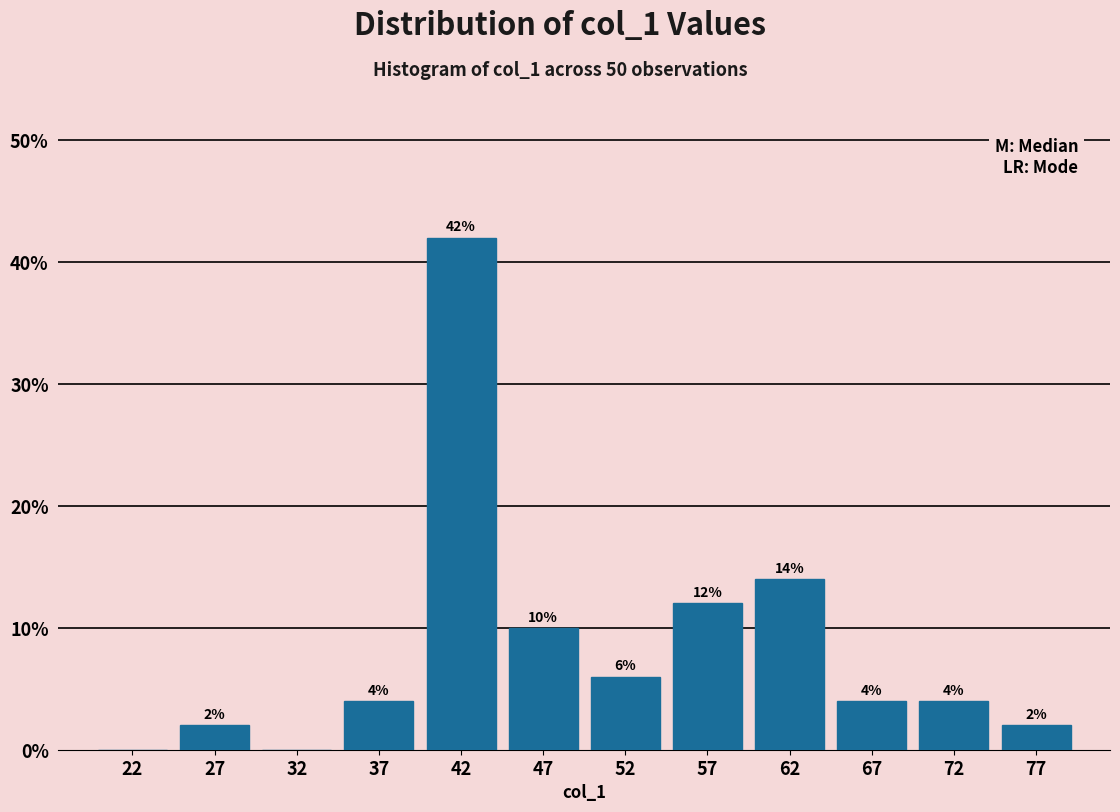

Which range on the x-axis has the tallest bar?

40 to 45